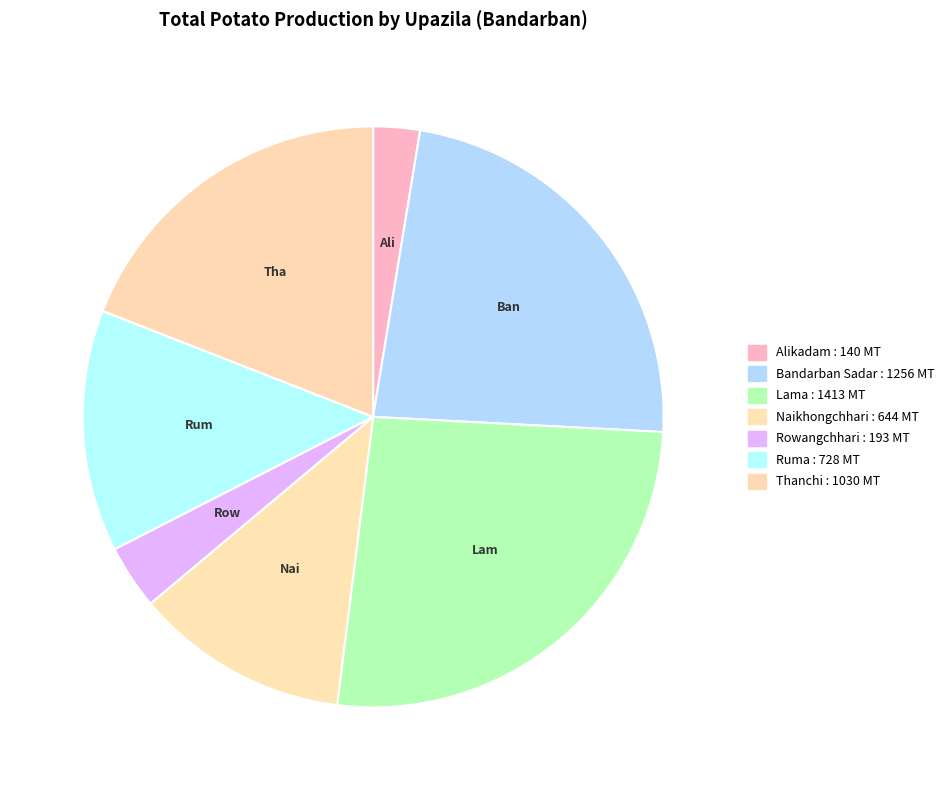

To the nearest percent, what is the combined percentage of Lama and Ruma?

40%